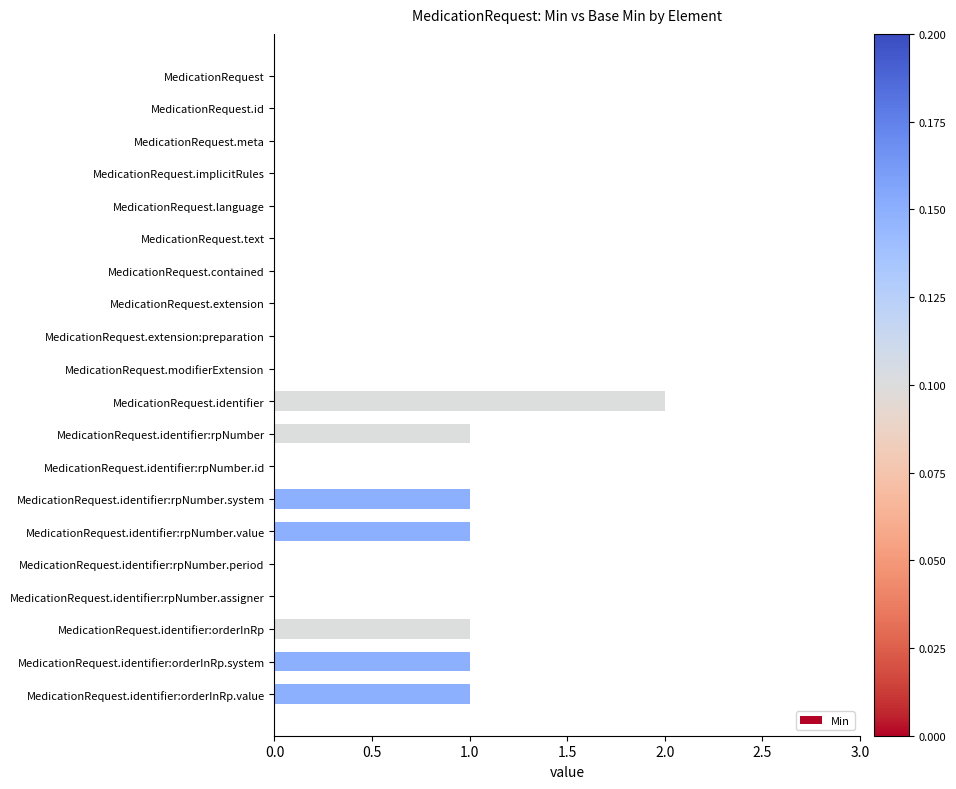

What is the sum of all values?

8